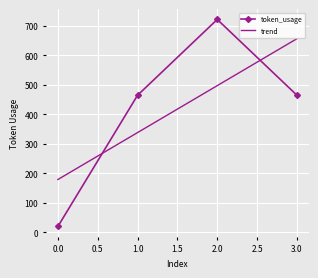

Which label corresponds to the largest value in the chart?

2.0